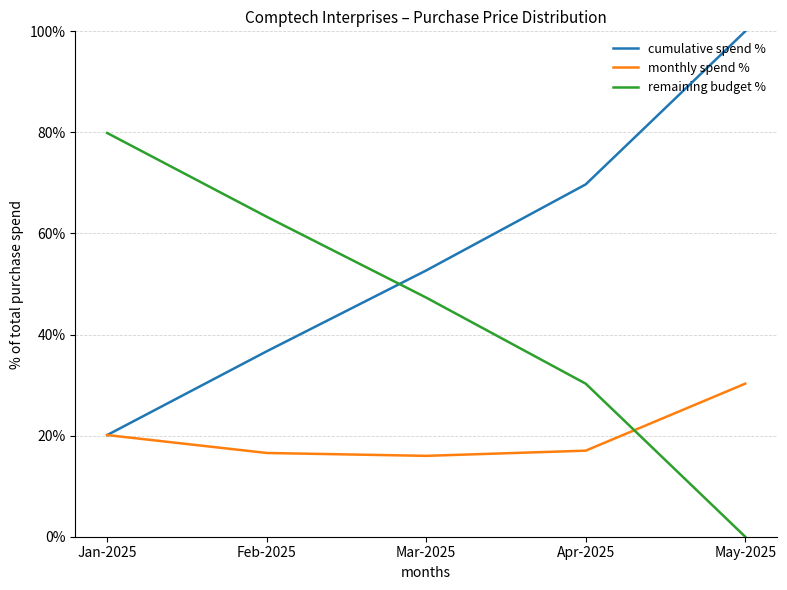

True or false: monthly spend % and cumulative spend % cross at least once.

False